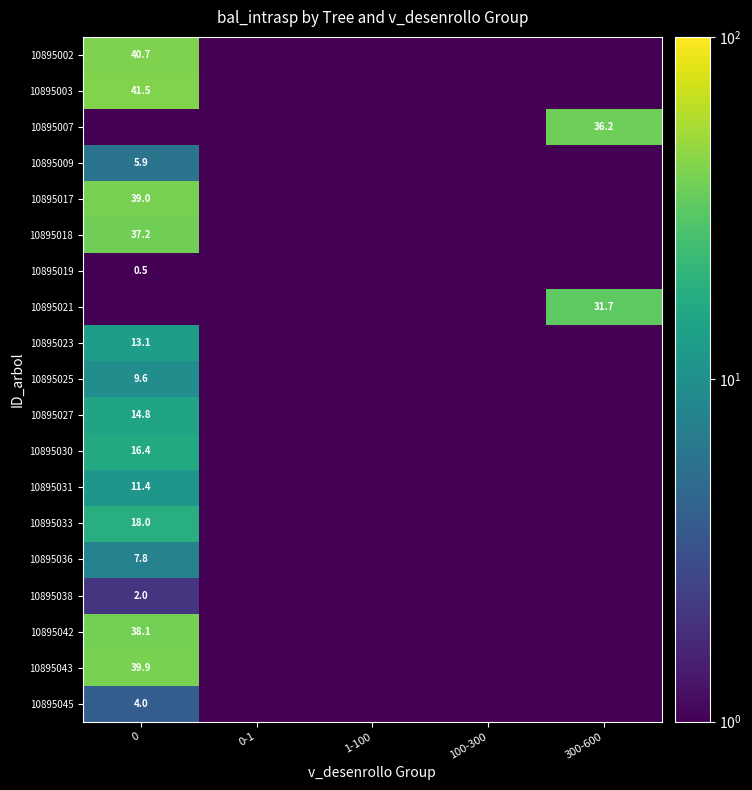

The 10895023 series shows 13.1 at 0. True or false?

True